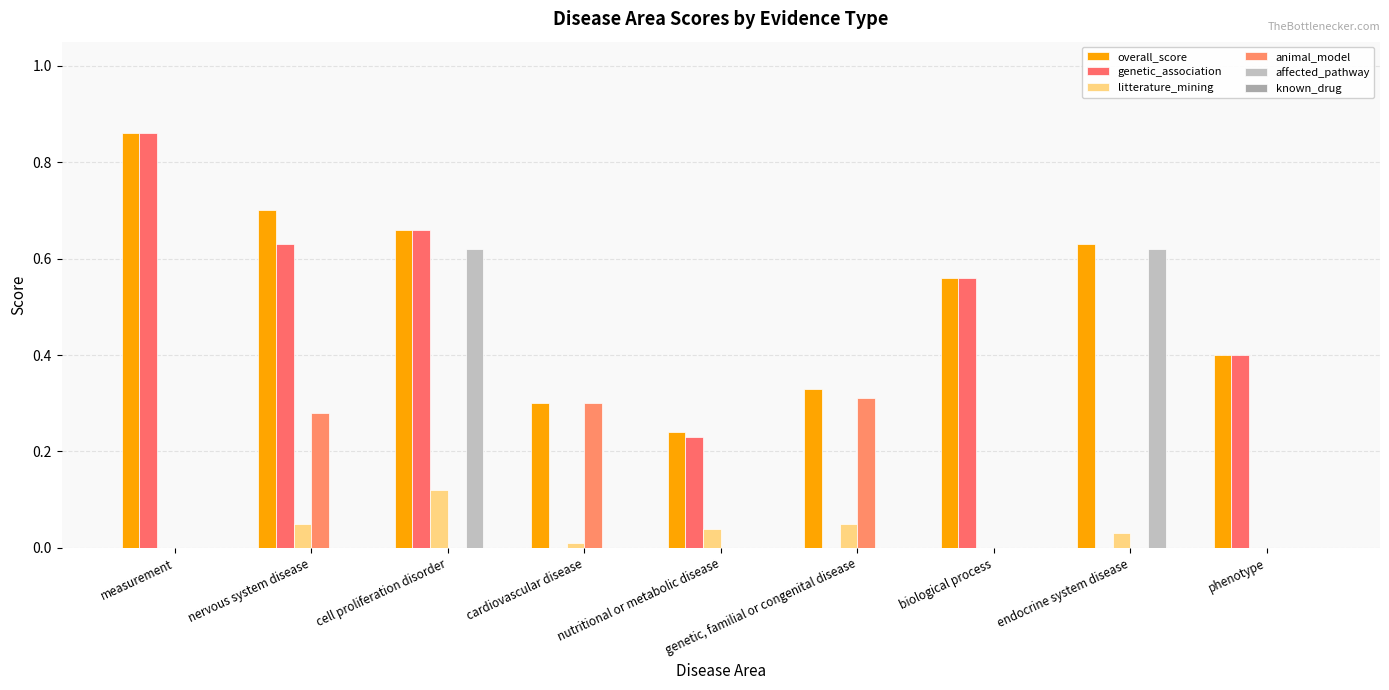

Reading right to left, transcribe all the data shown in this chart.

overall_score: phenotype=0.4	endocrine system disease=0.6	biological process=0.6	genetic, familial or congenital disease=0.3	nutritional or metabolic disease=0.2	cardiovascular disease=0.3	cell proliferation disorder=0.7	nervous system disease=0.7	measurement=0.9
genetic_association: phenotype=0.4	endocrine system disease=0.0	biological process=0.6	genetic, familial or congenital disease=0.0	nutritional or metabolic disease=0.2	cardiovascular disease=0.0	cell proliferation disorder=0.7	nervous system disease=0.6	measurement=0.9
litterature_mining: phenotype=0.0	endocrine system disease=0.0	biological process=0.0	genetic, familial or congenital disease=0.1	nutritional or metabolic disease=0.0	cardiovascular disease=0.0	cell proliferation disorder=0.1	nervous system disease=0.1	measurement=0.0
animal_model: phenotype=0.0	endocrine system disease=0.0	biological process=0.0	genetic, familial or congenital disease=0.3	nutritional or metabolic disease=0.0	cardiovascular disease=0.3	cell proliferation disorder=0.0	nervous system disease=0.3	measurement=0.0
affected_pathway: phenotype=0.0	endocrine system disease=0.6	biological process=0.0	genetic, familial or congenital disease=0.0	nutritional or metabolic disease=0.0	cardiovascular disease=0.0	cell proliferation disorder=0.6	nervous system disease=0.0	measurement=0.0
known_drug: phenotype=0.0	endocrine system disease=0.0	biological process=0.0	genetic, familial or congenital disease=0.0	nutritional or metabolic disease=0.0	cardiovascular disease=0.0	cell proliferation disorder=0.0	nervous system disease=0.0	measurement=0.0